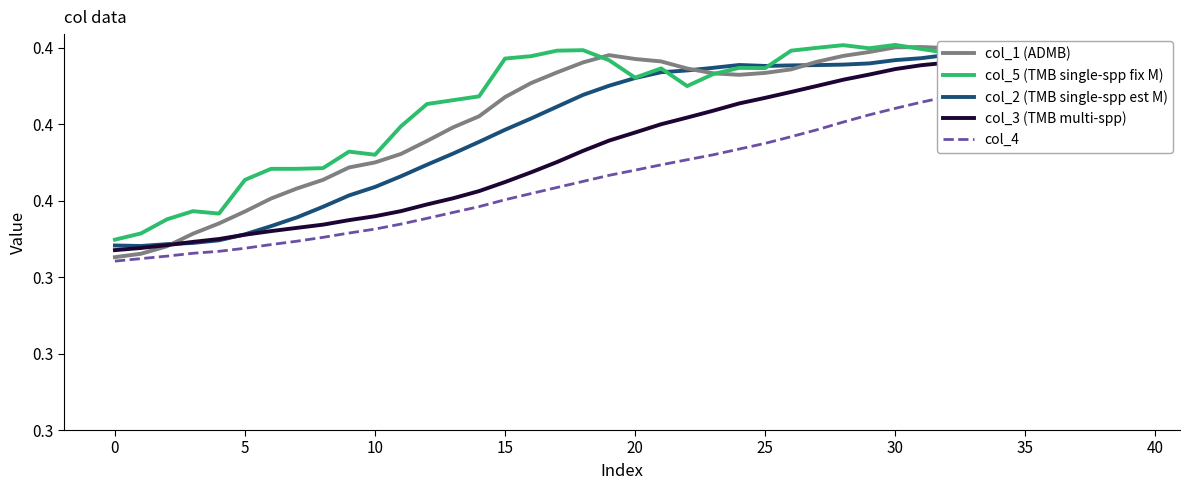

How many times do col_1 (ADMB) and col_3 (TMB multi-spp) cross each other?

1